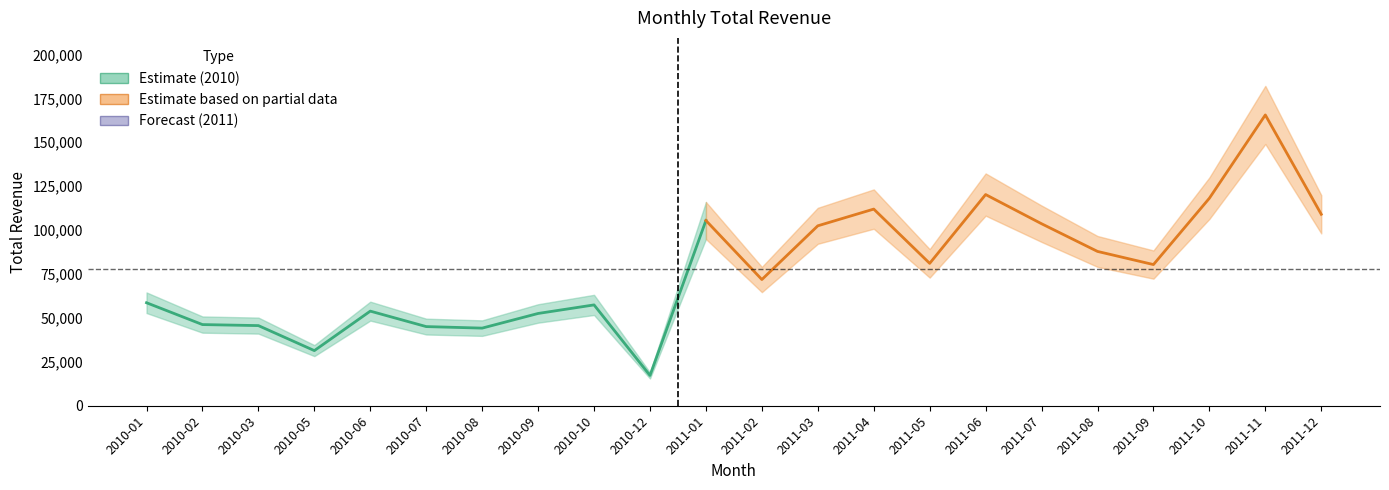

What is the label of the 19th point from the left?

2011-09